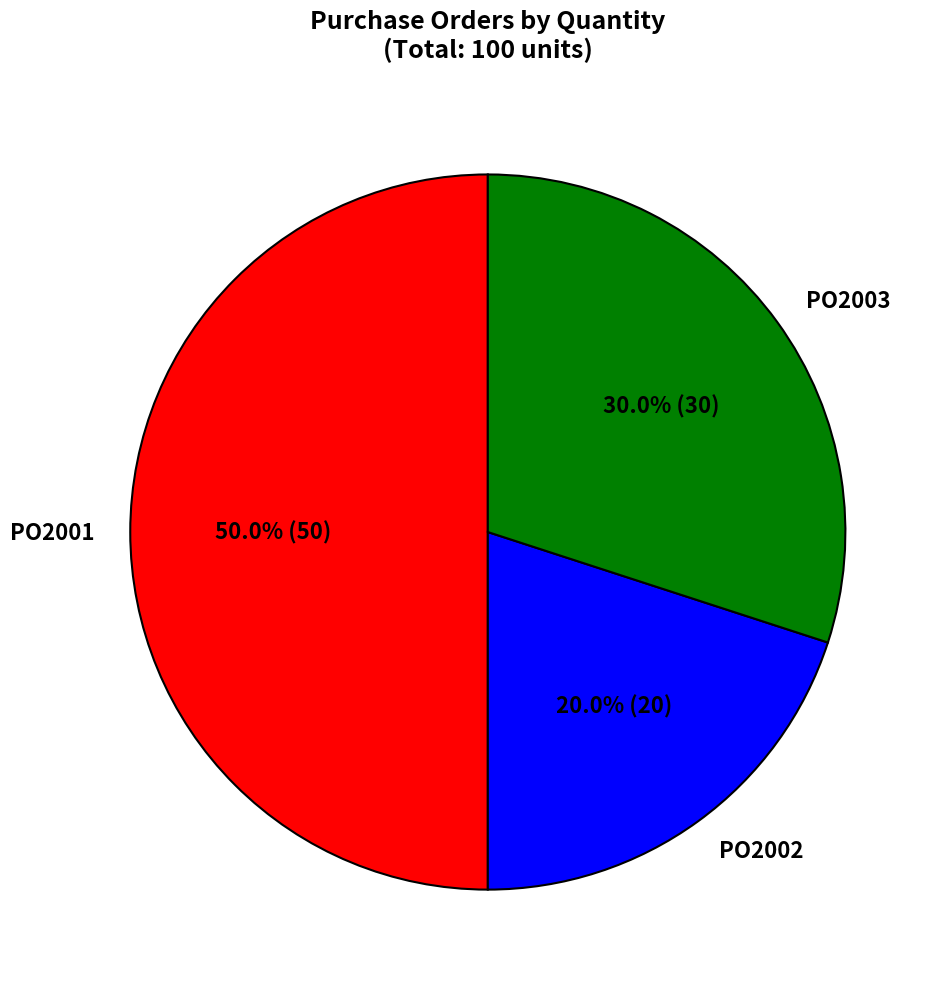

To the nearest percent, what is the combined percentage of PO2001 and PO2003?

80%